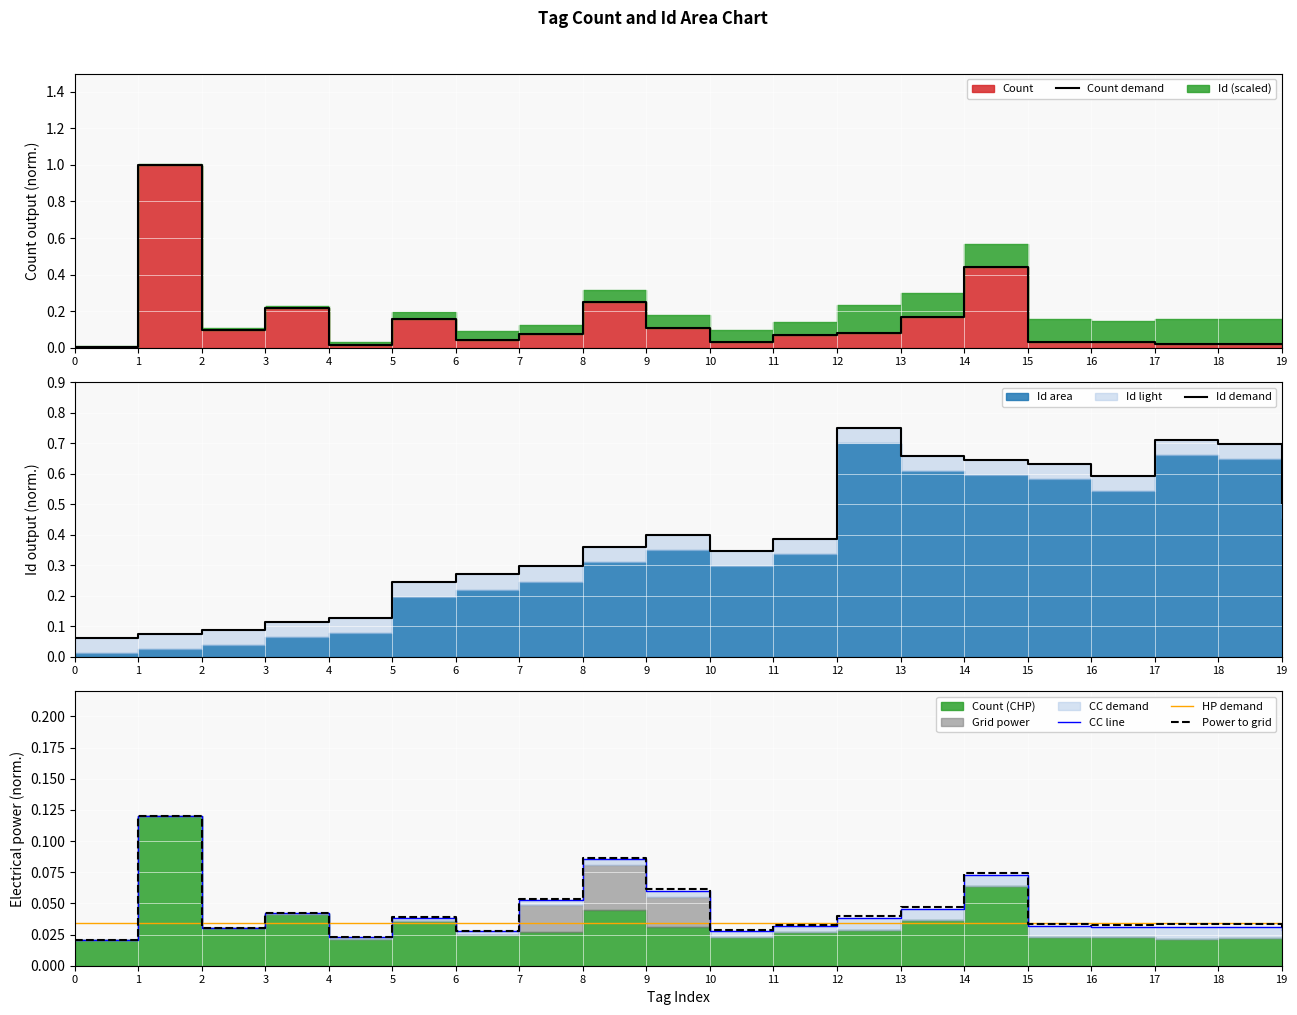

Is the value of Id demand at 1 greater than the value of Count demand at 13?

No